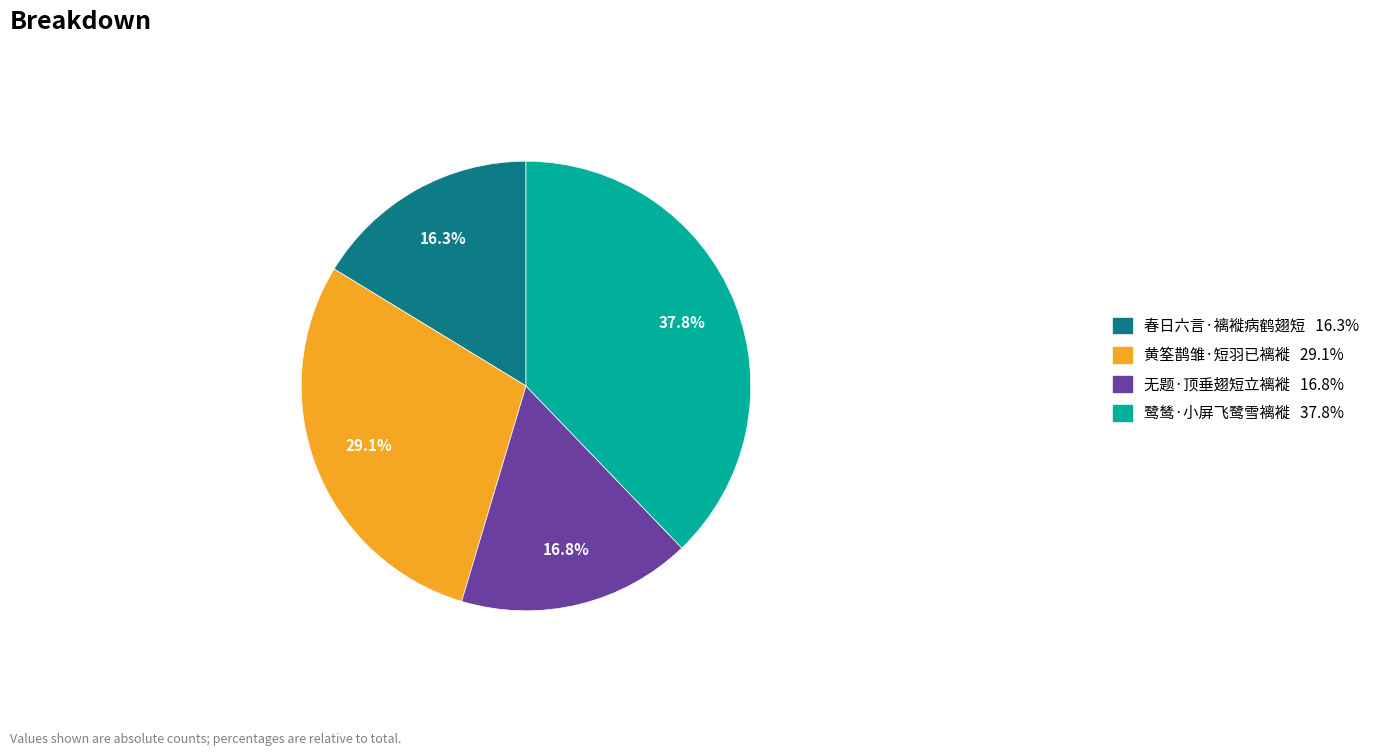

Which slice is the largest?

鹭鸶·小屏飞鹭雪褵褷